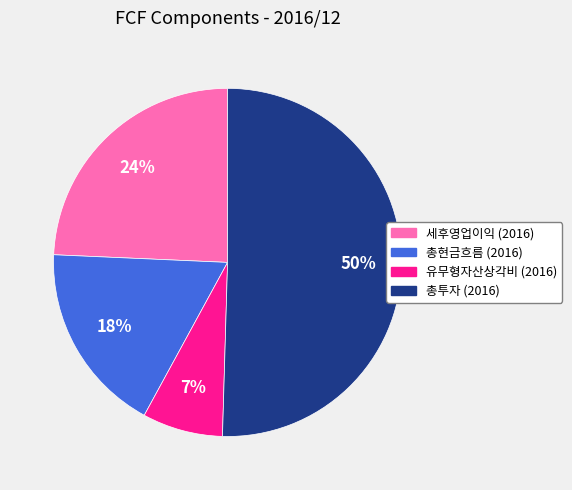

To the nearest percent, what percentage of the pie is 유무형자산상각비 (2016)?

7%